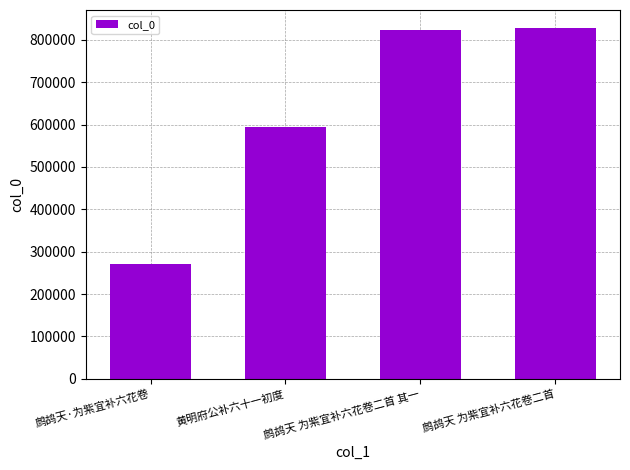

Are the bars grouped side by side (vs. stacked)?

No